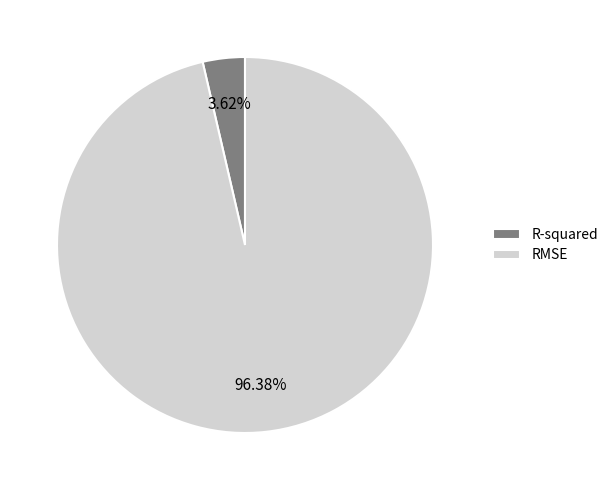

To the nearest percent, what is the difference between the largest and smallest slice percentages?

93%